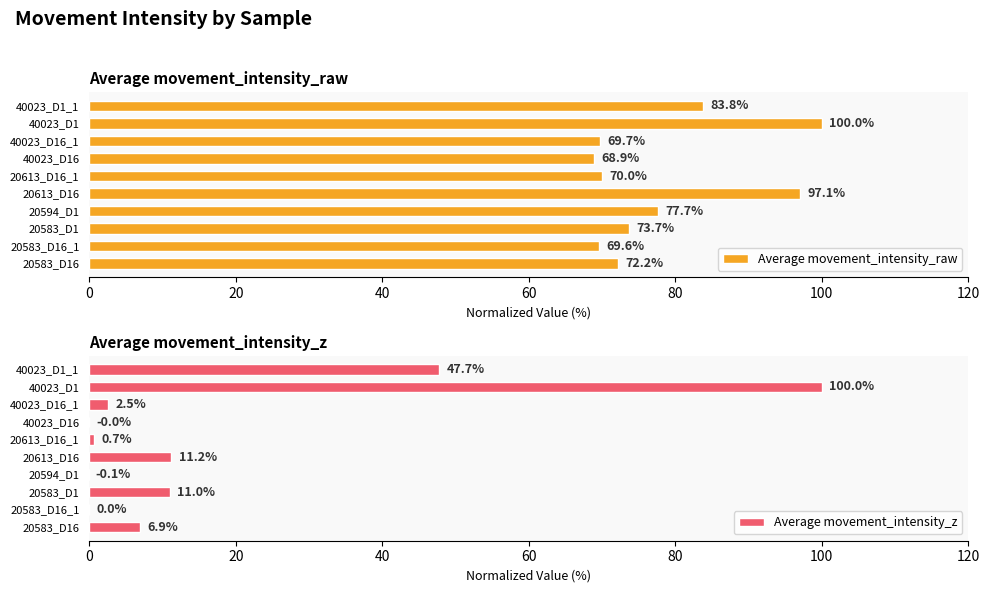

What is the minimum value for Average movement_intensity_raw?

68.9